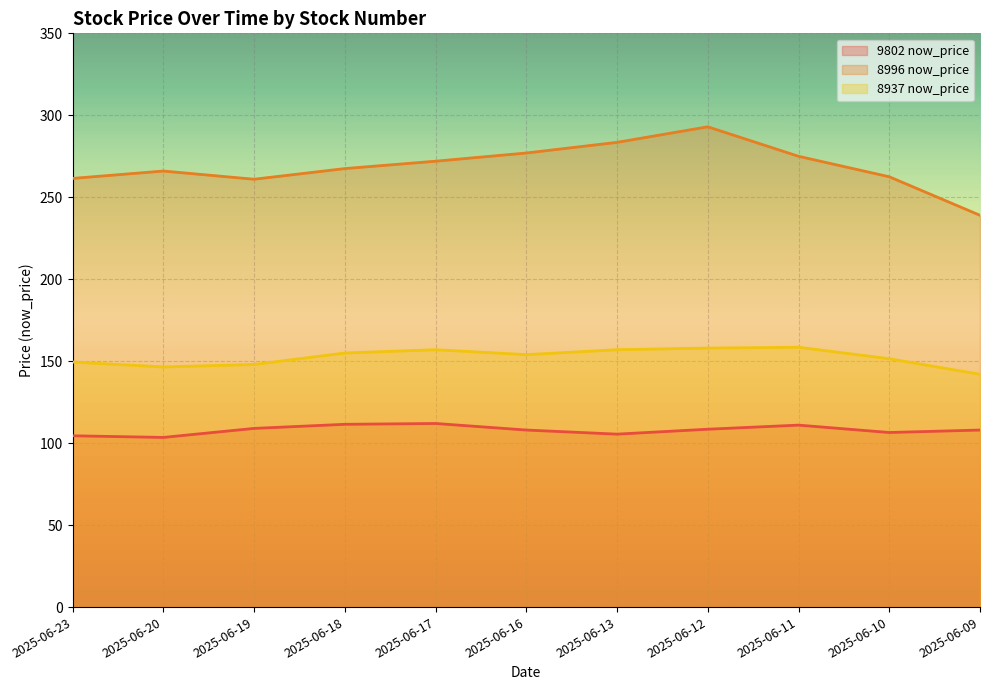

Is it true that 8937 now_price equals 239.5 at 2025-06-13?

False